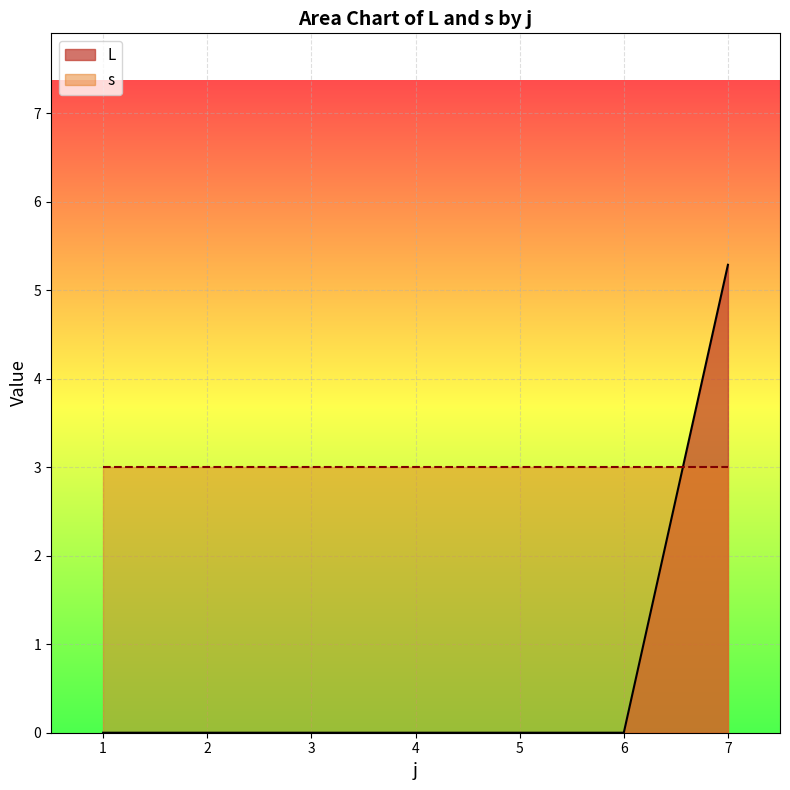

What is the spread (max minus min) of values at 7?

2.3